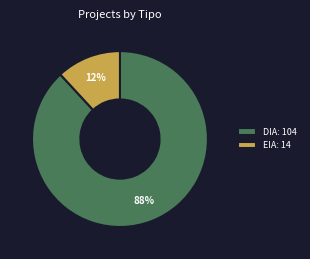

To the nearest percent, what percentage of the pie is DIA: 104?

88%